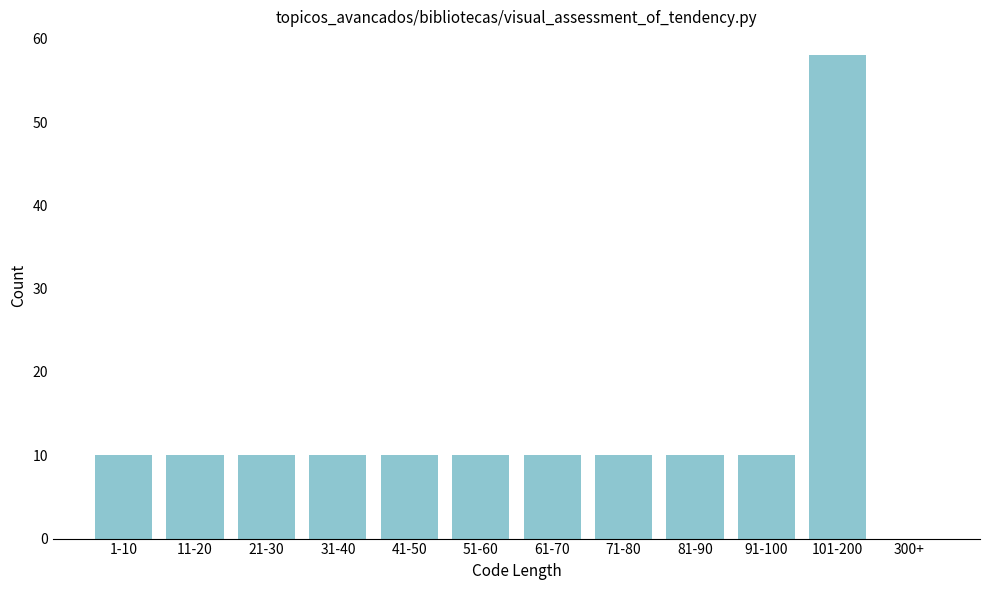

Reading left to right, what are all the values shown in this chart?

1-10=10	11-20=10	21-30=10	31-40=10	41-50=10	51-60=10	61-70=10	71-80=10	81-90=10	91-100=10	101-200=58	300+=0